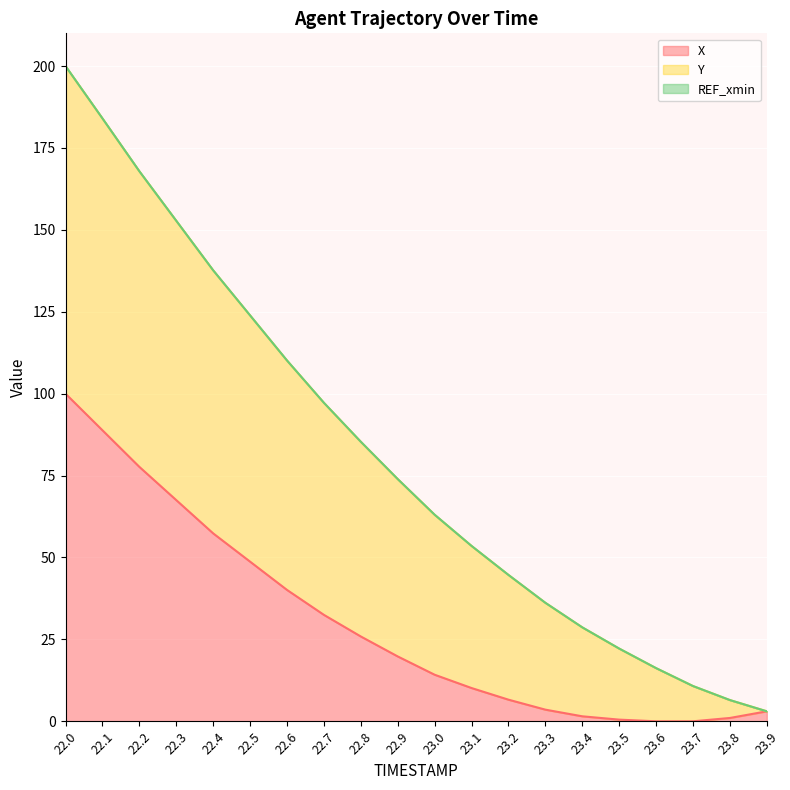

Which series has the largest total across all categories?

Y